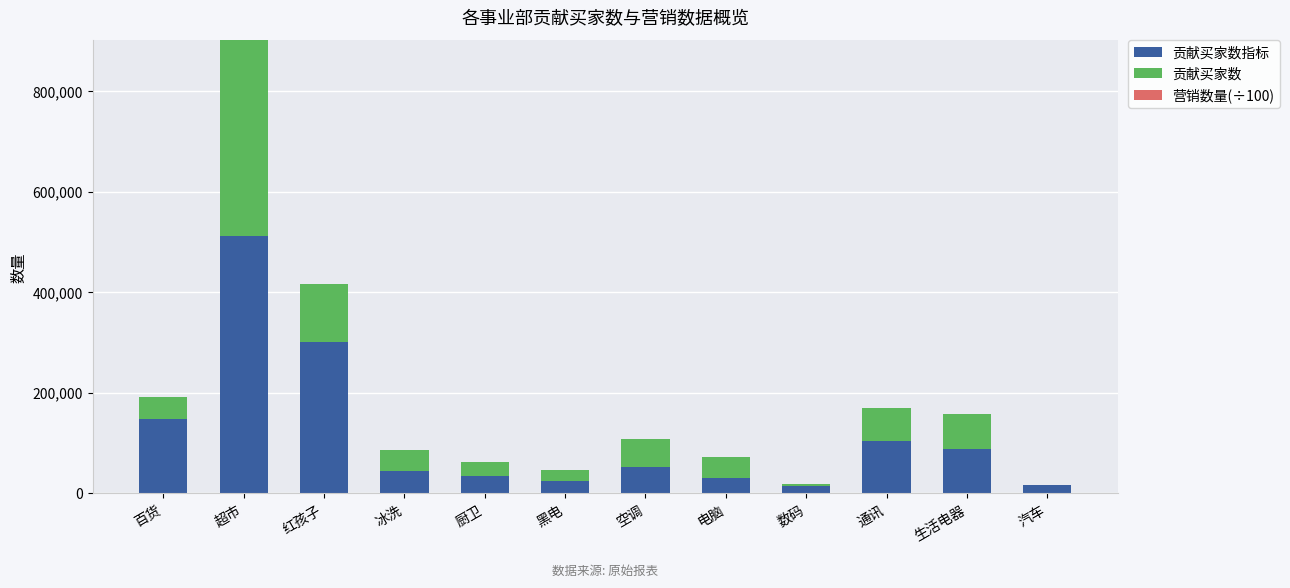

How many series are shown in this chart?

2